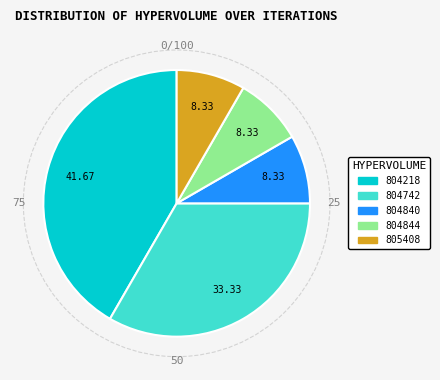

Is there any slice that represents more than half of the pie?

No